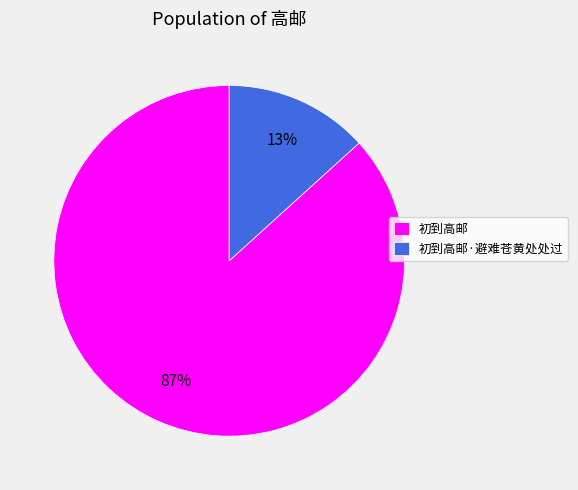

What is the majority slice?

初到高邮